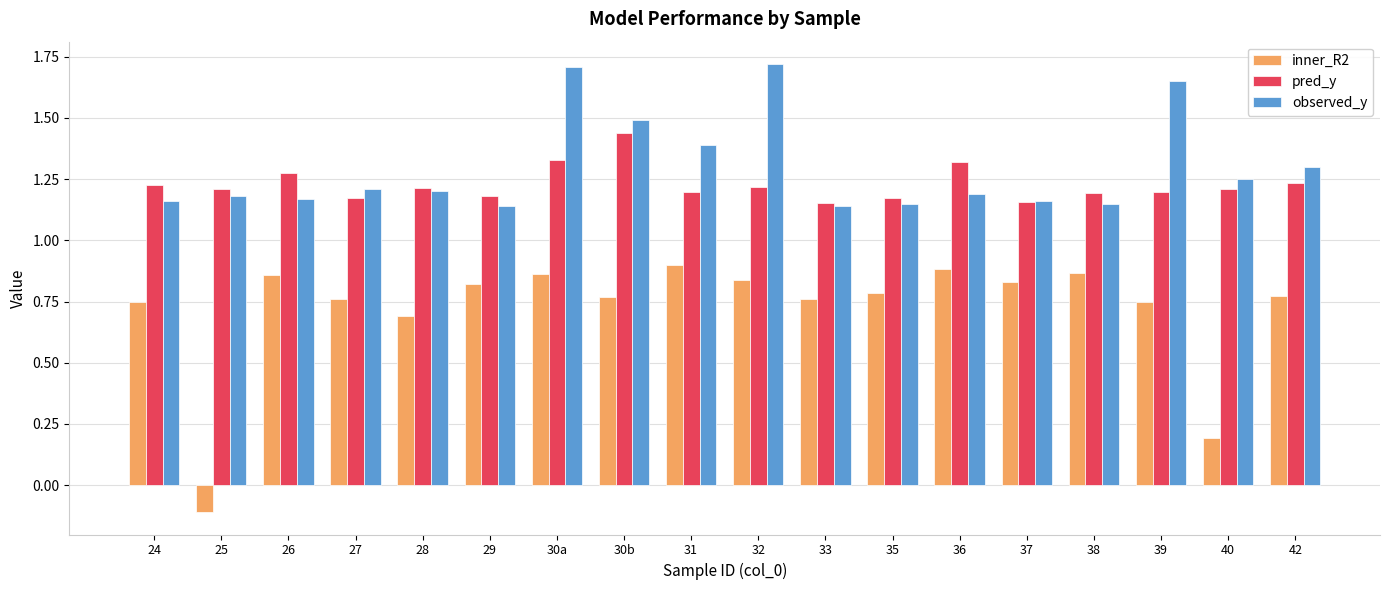

Is the value of observed_y at 24 greater than the value of pred_y at 39?

No